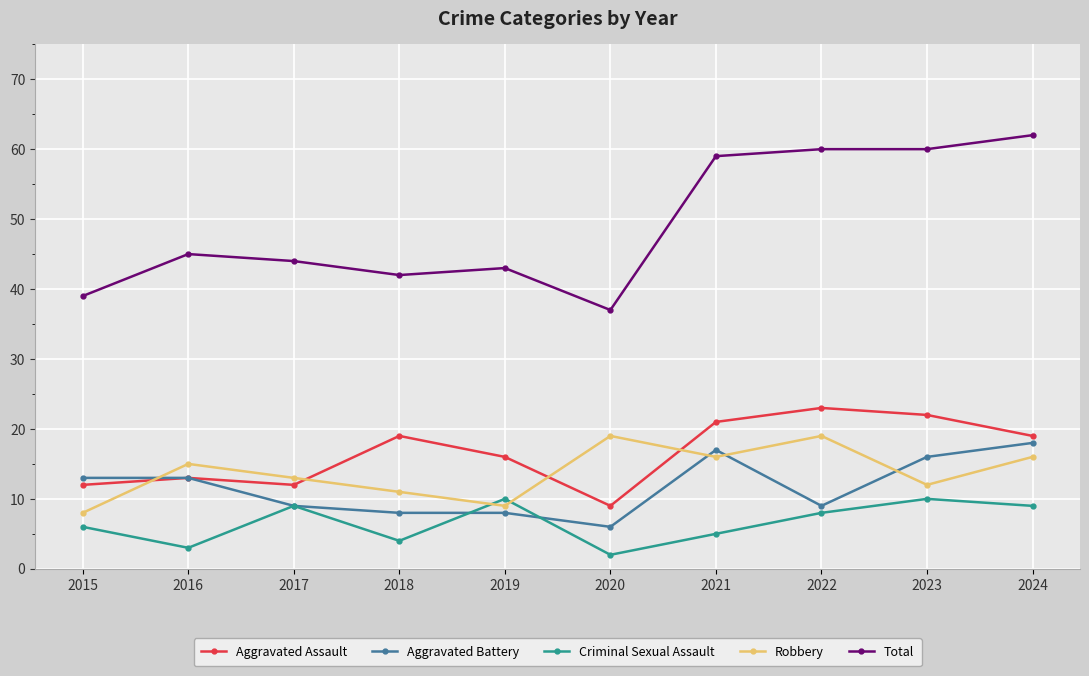

How many lines are shown in the chart?

5